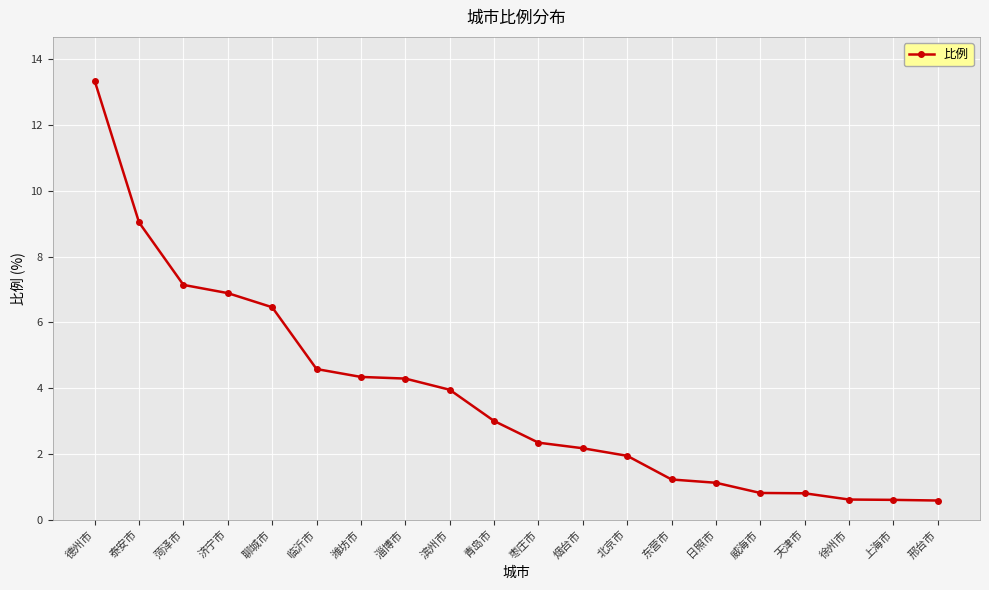

What is the label of the 12th point from the right?

滨州市